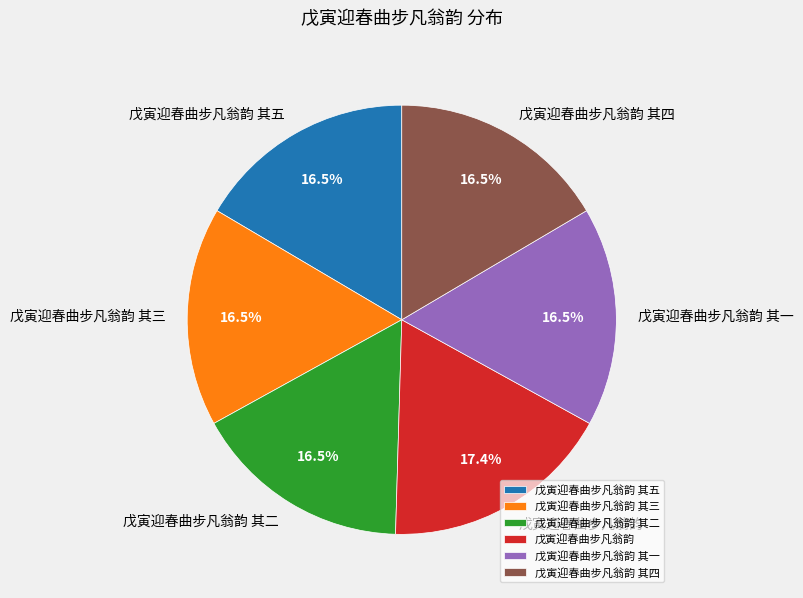

True or false: 戊寅迎春曲步凡翁韵 其二 accounts for 6% of the total.

False